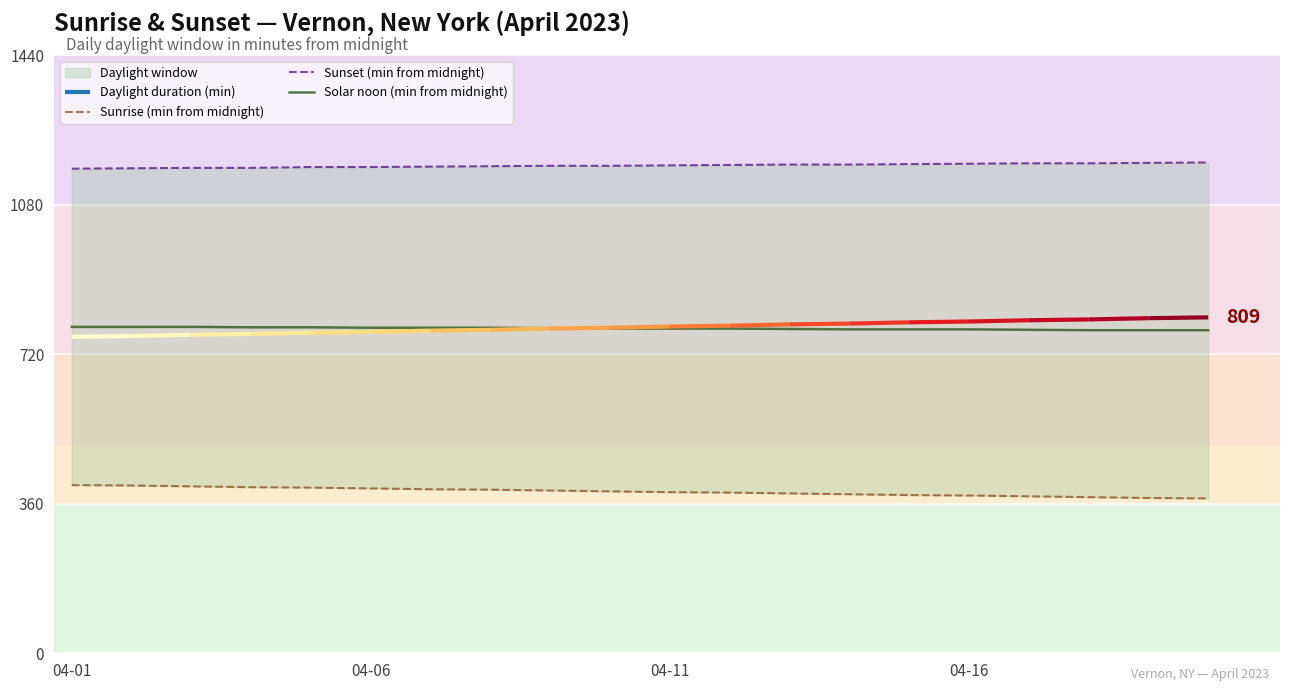

Reading left to right, list all the values displayed in this chart.

Sunrise (min from midnight): 405	404	402	400	399	397	395	394	392	390	388	387	385	383	381	380	378	376	374	373
Sunset (min from midnight): 1167	1168	1169	1169	1171	1171	1172	1173	1174	1174	1175	1176	1177	1177	1178	1179	1180	1180	1181	1182
Solar noon (min from midnight): 786	786	786	785	785	784	784	784	783	782	782	782	781	780	780	780	779	778	778	778